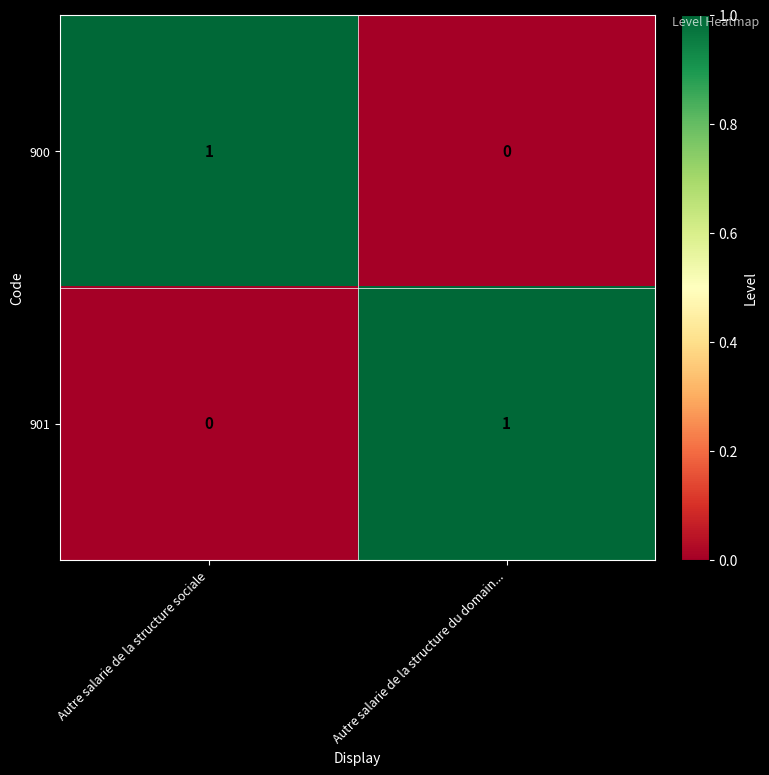

At which label is 901 closest to 0?

Autre salarie de la structure sociale